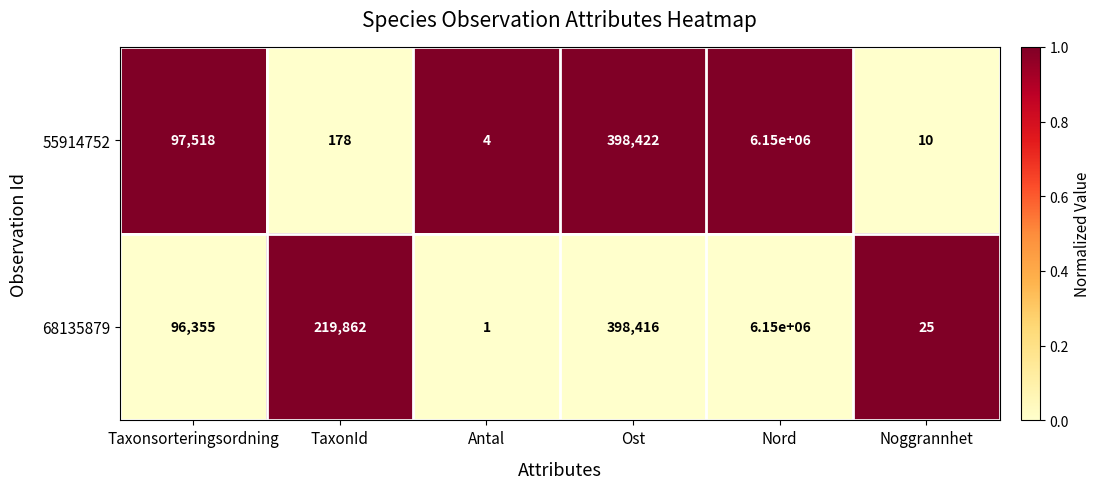

What is the average value of the 55914752 series?

1107689